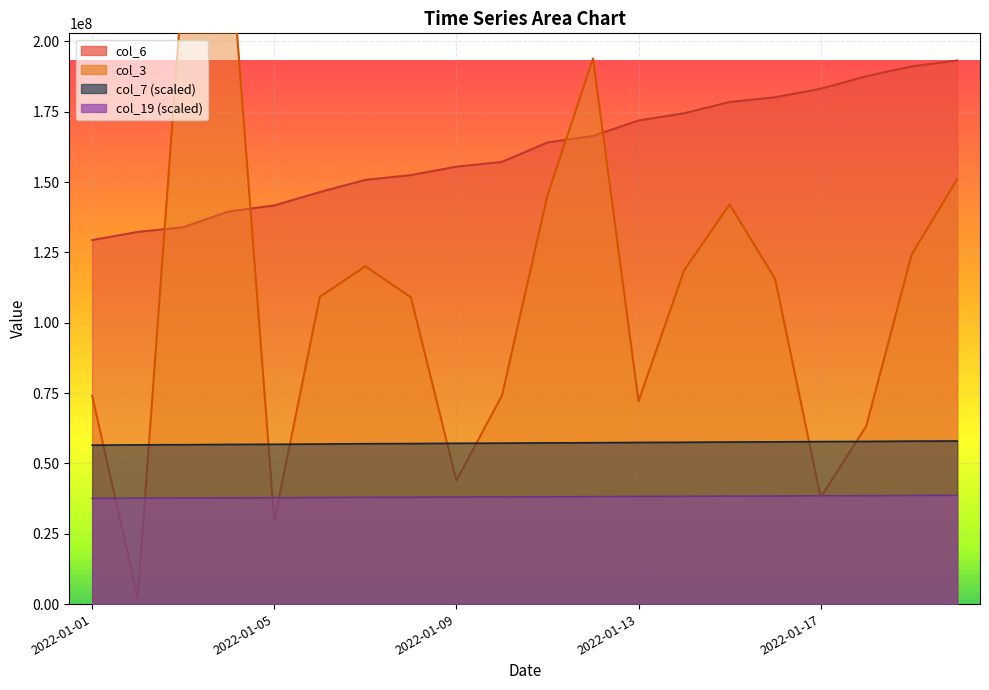

Reading left to right, transcribe all the data shown in this chart.

col_3: 2022-01-01=74028064.0	2022-01-02=2154088.0	2022-01-03=223980552.0	2022-01-04=241389880.0	2022-01-05=29513232.0	2022-01-06=109219680.0	2022-01-07=120060488.0	2022-01-08=109055072.0	2022-01-09=43907304.0	2022-01-10=74129312.0	2022-01-11=145258744.0	2022-01-12=193911864.0	2022-01-13=72129792.0	2022-01-14=118579416.0	2022-01-15=142060032.0	2022-01-16=115592672.0	2022-01-17=37966520.0	2022-01-18=63209200.0	2022-01-19=124316672.0	2022-01-20=151032968.0
col_6: 2022-01-01=129394583.0	2022-01-02=132284968.0	2022-01-03=133950431.0	2022-01-04=139566226.0	2022-01-05=141684861.0	2022-01-06=146448277.0	2022-01-07=150779828.0	2022-01-08=152479305.0	2022-01-09=155468801.0	2022-01-10=157178969.0	2022-01-11=164079569.0	2022-01-12=166406686.0	2022-01-13=171895855.0	2022-01-14=174453936.0	2022-01-15=178464292.0	2022-01-16=180133316.0	2022-01-17=183174169.0	2022-01-18=187612868.0	2022-01-19=191115037.0	2022-01-20=193207023.0
col_7: 2022-01-01=56492135.4	2022-01-02=56592287.3	2022-01-03=56643978.6	2022-01-04=56744130.5	2022-01-05=56795821.8	2022-01-06=56895973.7	2022-01-07=56999356.3	2022-01-08=57051047.6	2022-01-09=57151199.5	2022-01-10=57202890.9	2022-01-11=57303042.8	2022-01-12=57354734.1	2022-01-13=57454886.0	2022-01-14=57506577.3	2022-01-15=57609959.9	2022-01-16=57658420.5	2022-01-17=57761803.1	2022-01-18=57810263.7	2022-01-19=57913646.3	2022-01-20=57962106.9
col_19: 2022-01-01=37568361.2	2022-01-02=37641792.5	2022-01-03=37679692.5	2022-01-04=37753123.7	2022-01-05=37791023.7	2022-01-06=37864454.9	2022-01-07=37937886.1	2022-01-08=37975786.1	2022-01-09=38049217.3	2022-01-10=38087117.3	2022-01-11=38160548.5	2022-01-12=38198448.5	2022-01-13=38271879.7	2022-01-14=38309779.7	2022-01-15=38383210.9	2022-01-16=38418742.2	2022-01-17=38494542.2	2022-01-18=38530073.4	2022-01-19=38603504.6	2022-01-20=38641404.6